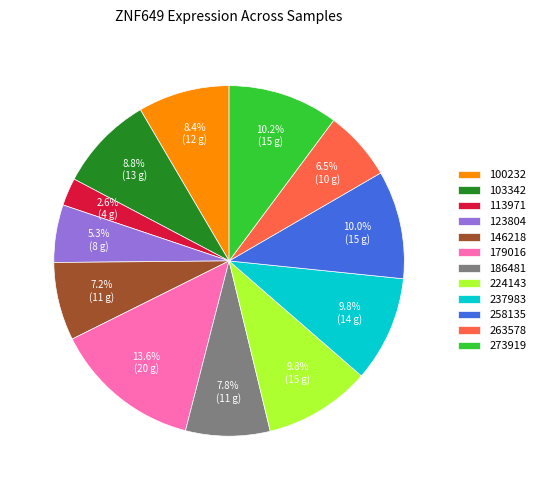

True or false: 186481 accounts for 18% of the total.

False